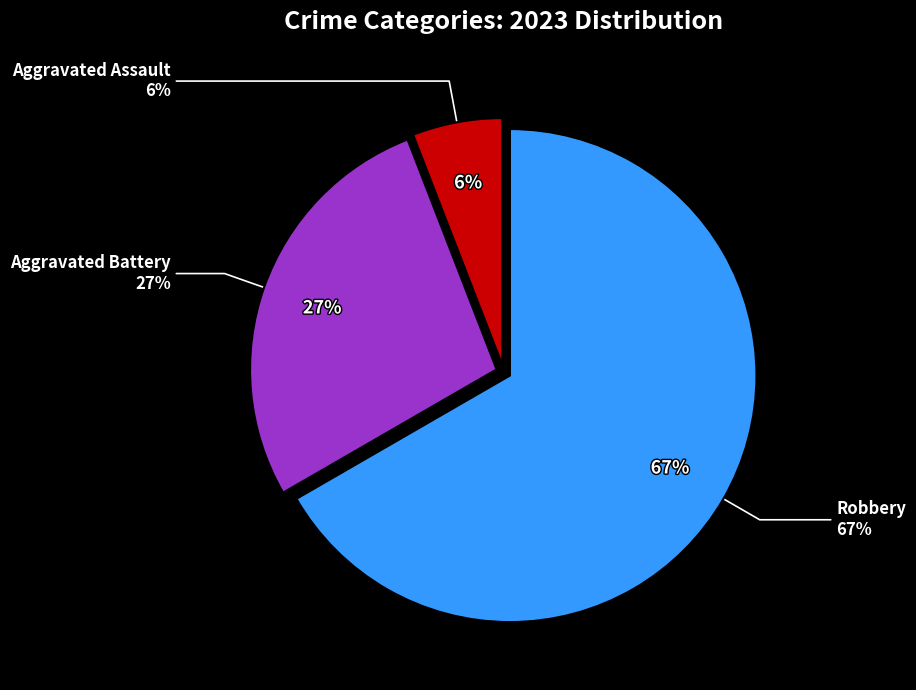

True or false: Criminal Sexual Assault accounts for 0% of the total.

True